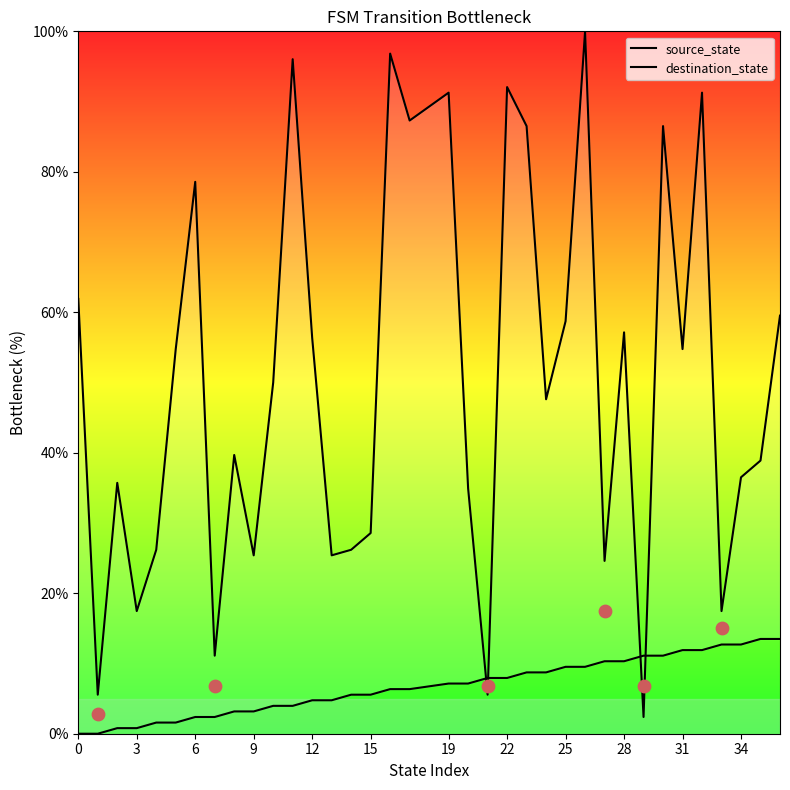

Which series reaches the maximum Y coordinate?

destination_state